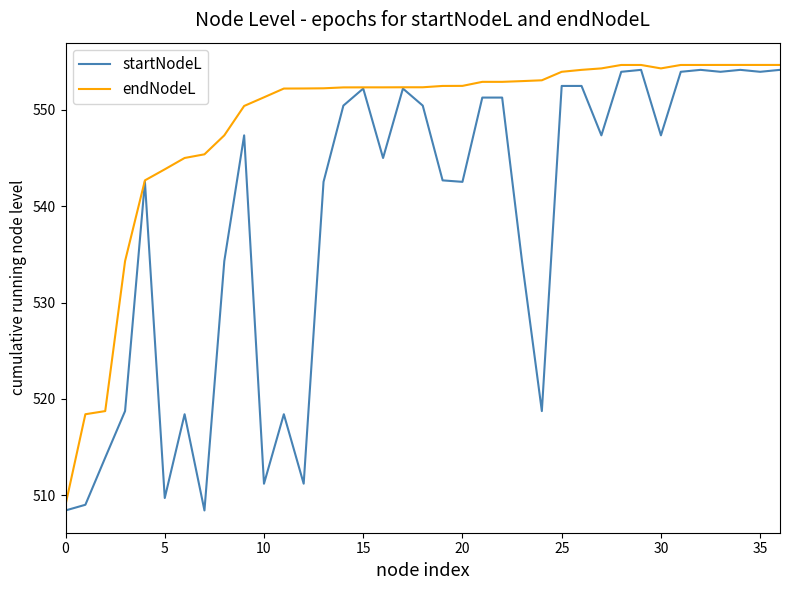

What is the smallest value displayed?

508.4